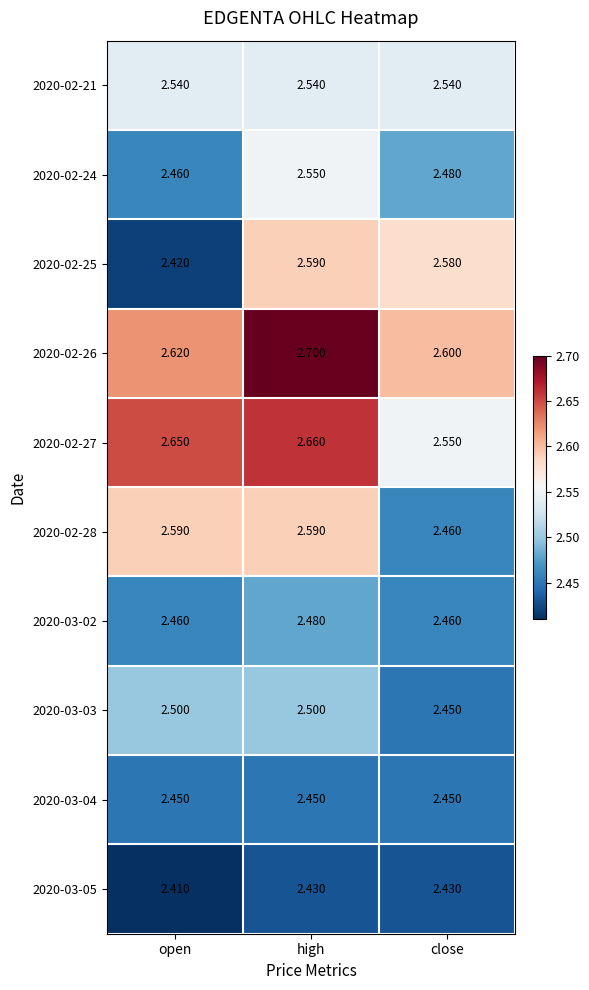

At which label is 2020-02-26 closest to 2?

close